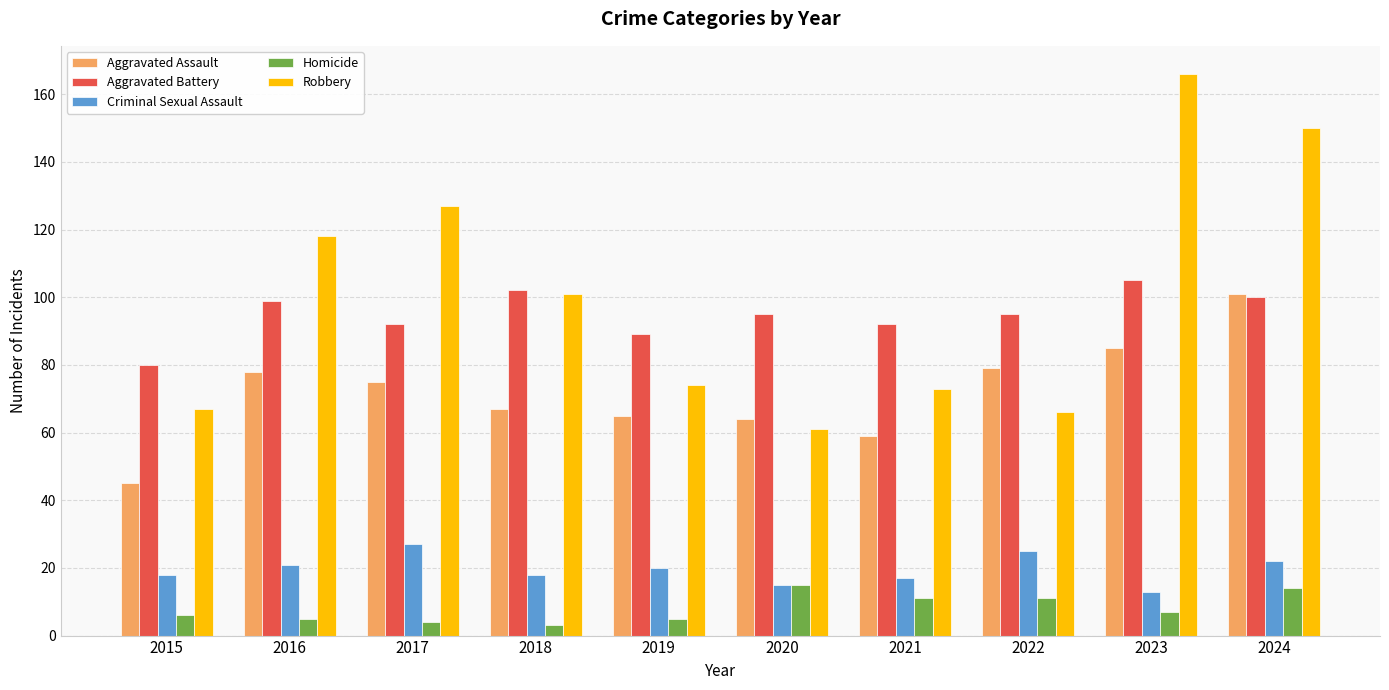

Reading right to left, extract all data points from this chart.

Aggravated Assault: 101	85	79	59	64	65	67	75	78	45
Aggravated Battery: 100	105	95	92	95	89	102	92	99	80
Criminal Sexual Assault: 22	13	25	17	15	20	18	27	21	18
Homicide: 14	7	11	11	15	5	3	4	5	6
Robbery: 150	166	66	73	61	74	101	127	118	67